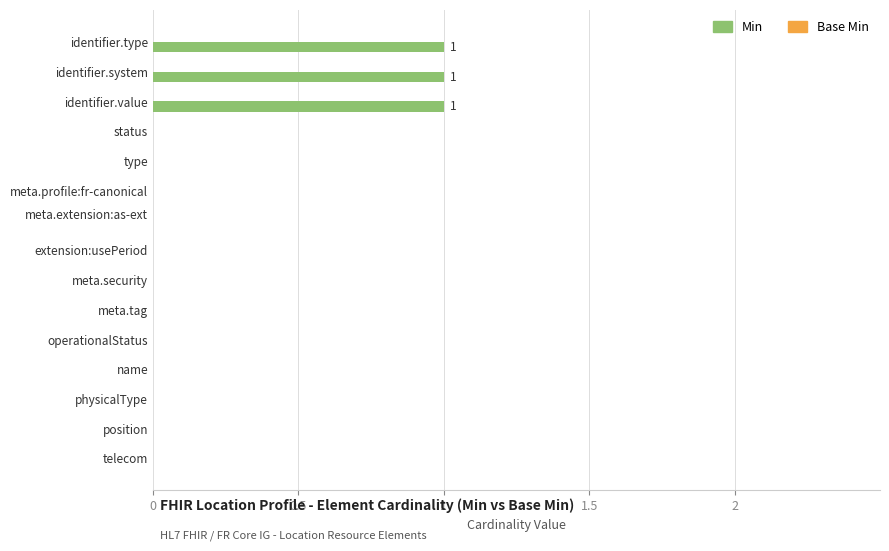

Are the bars horizontal?

Yes